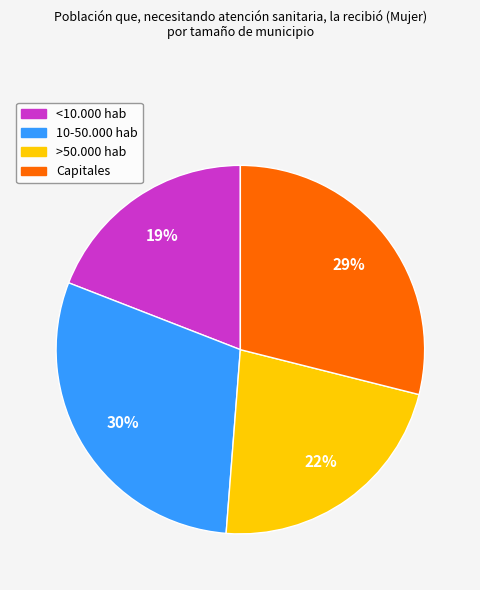

To the nearest percent, what is the difference between the largest and smallest slice percentages?

11%